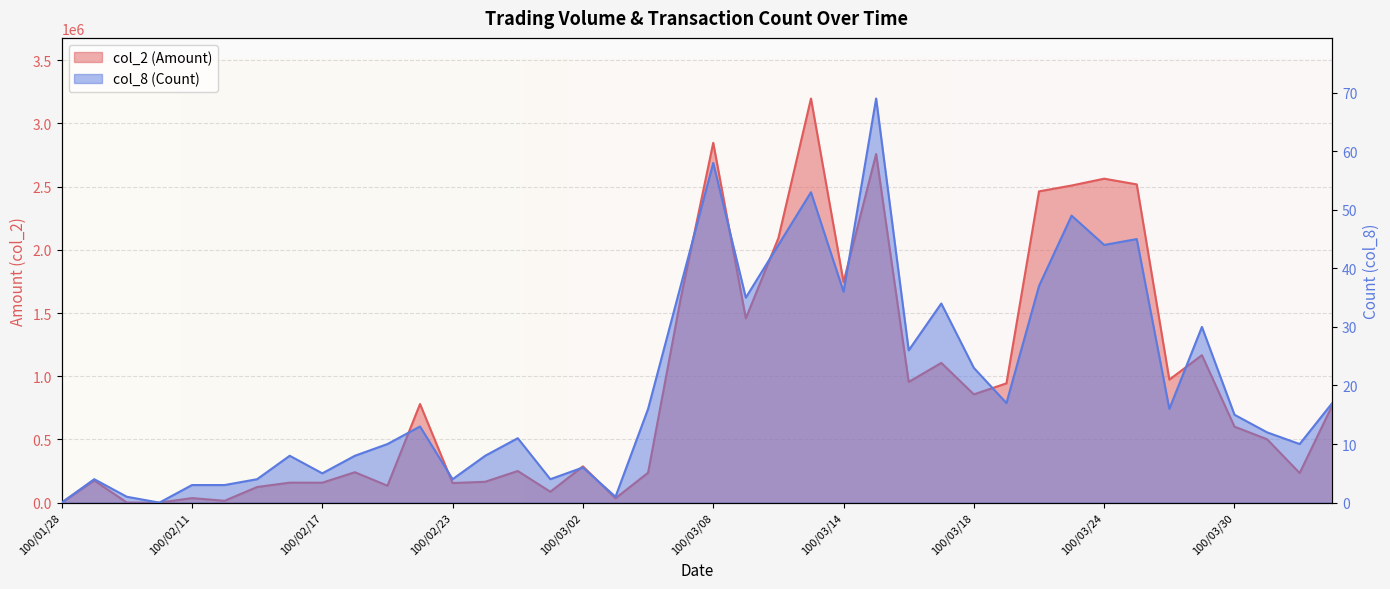

The value of col_8 (Count) at 100/03/11 is 33. True or false?

False